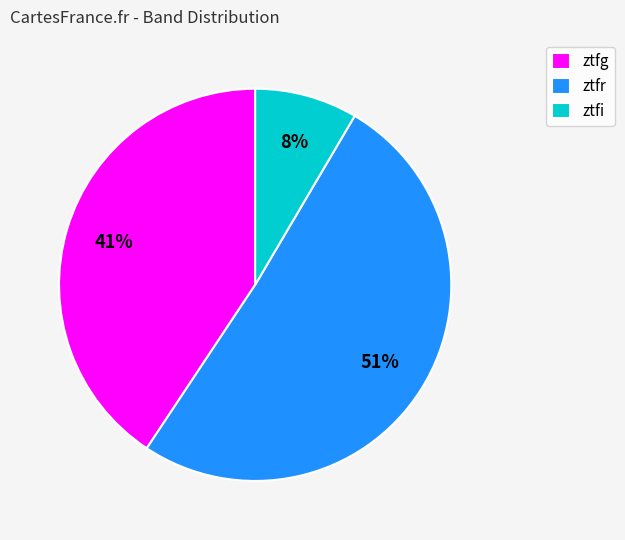

What is the smallest slice in the pie chart?

ztfi